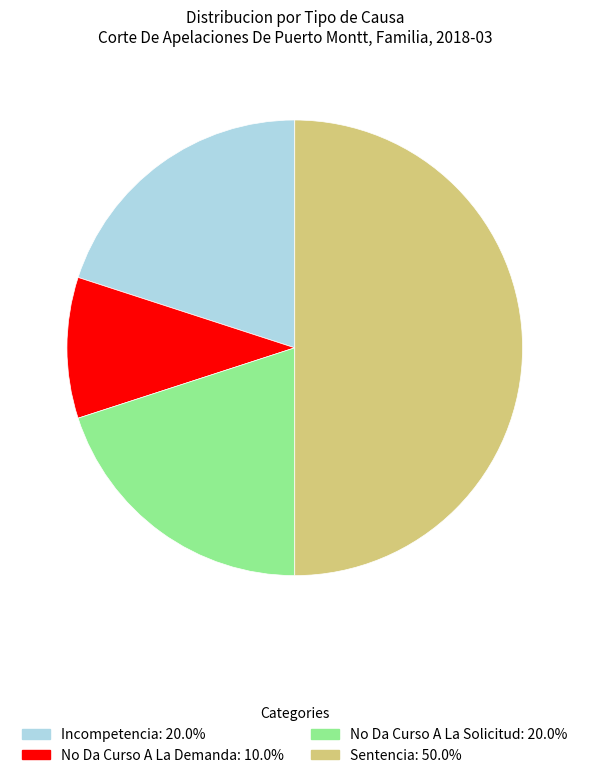

The No Da Curso A La Solicitud slice represents 27% of the pie. True or false?

False